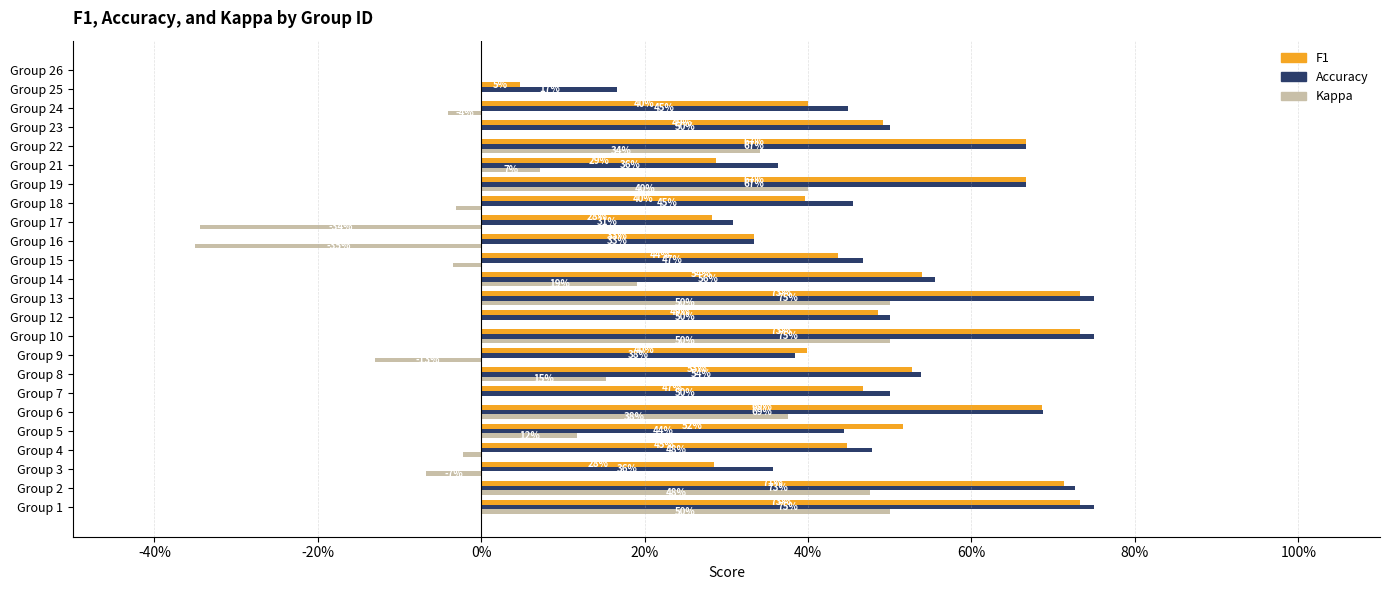

The kappa series shows 0.7 at Group 10. True or false?

False